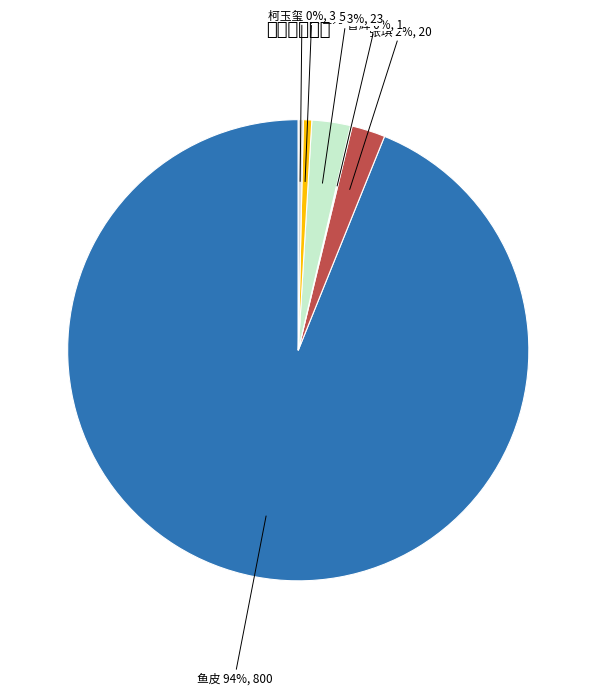

Combined, do 鱼皮 and 白色月 account for over 50%?

Yes